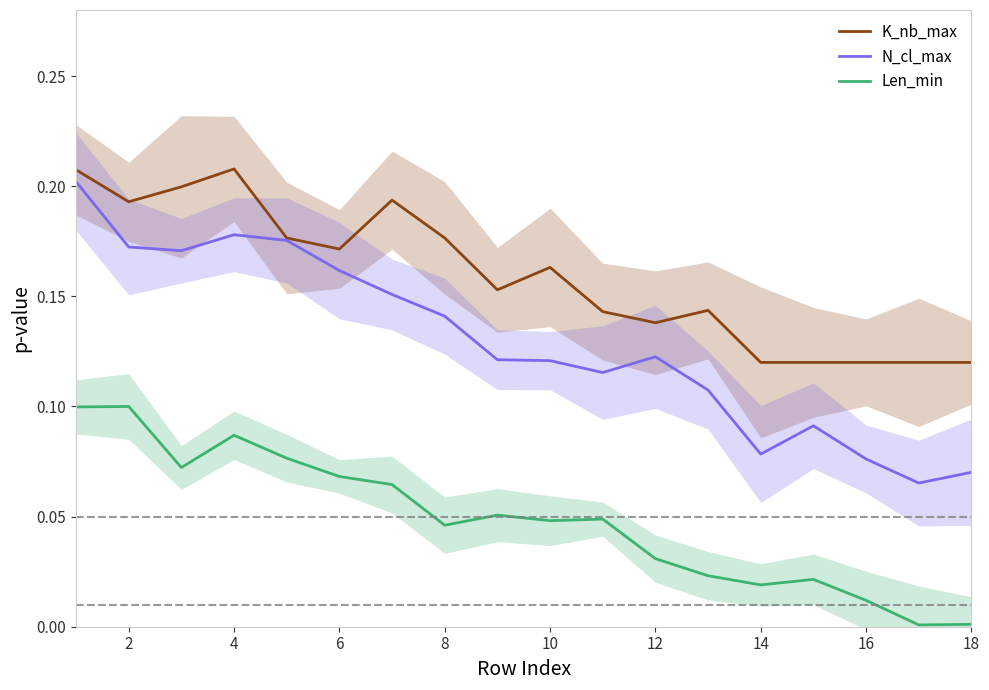

Is the value of N_cl_max at 14 greater than the value of Len_min at 18?

Yes